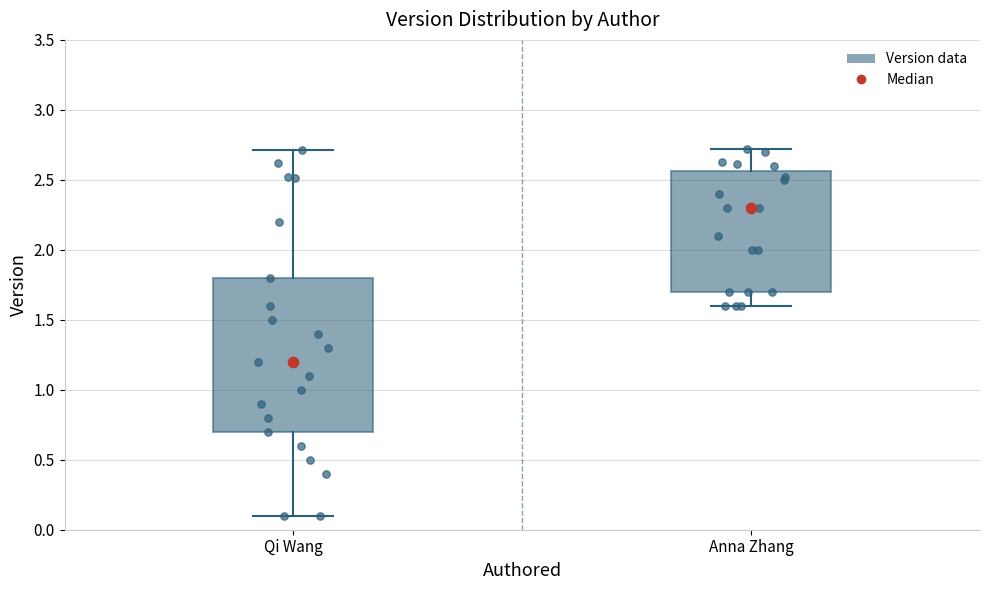

Reading left to right, read every box against the y-axis: the position of its median line, the range the box covers, and the ends of its whiskers. The values are not printed on the chart, so give them approximately, as read against the axis.

Qi Wang: median 1.20, box 0.70 to 1.80, whiskers 0.10 to 2.70
Anna Zhang: median 2.30, box 1.70 to 2.55, whiskers 1.60 to 2.70